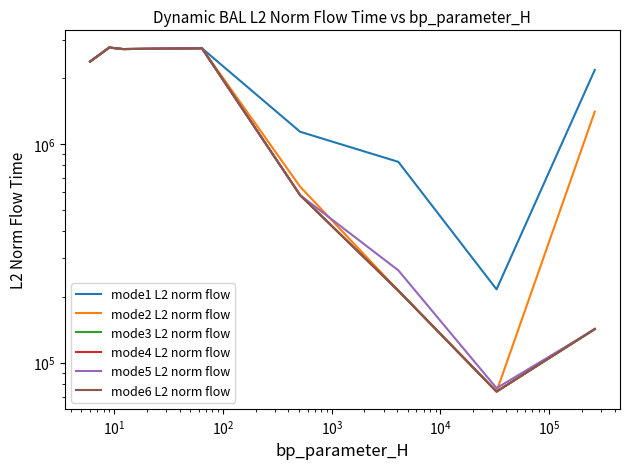

Is this an area chart (filled region under the line)?

No